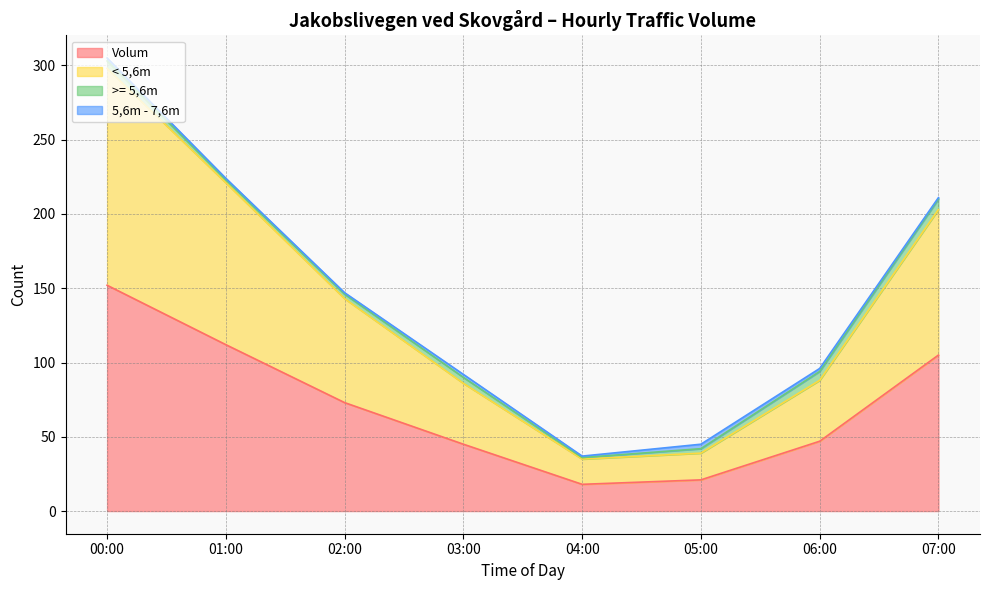

At which category is the sum across all series the highest?

00:00